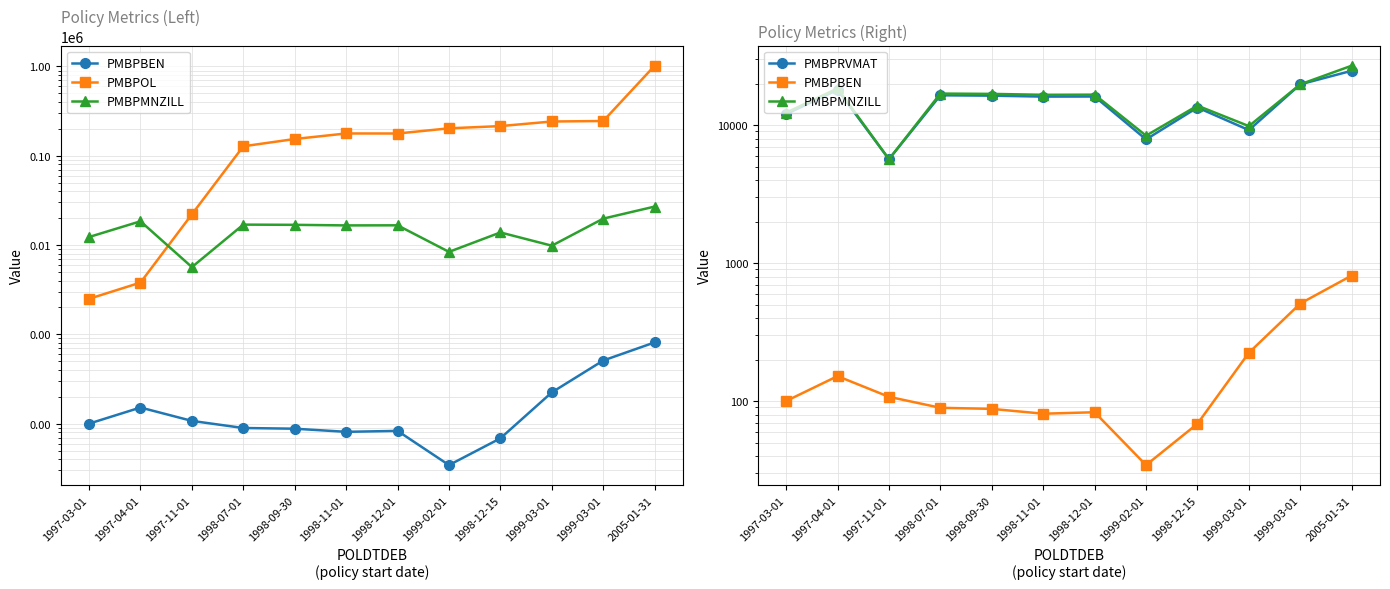

How many lines are shown in the chart?

4